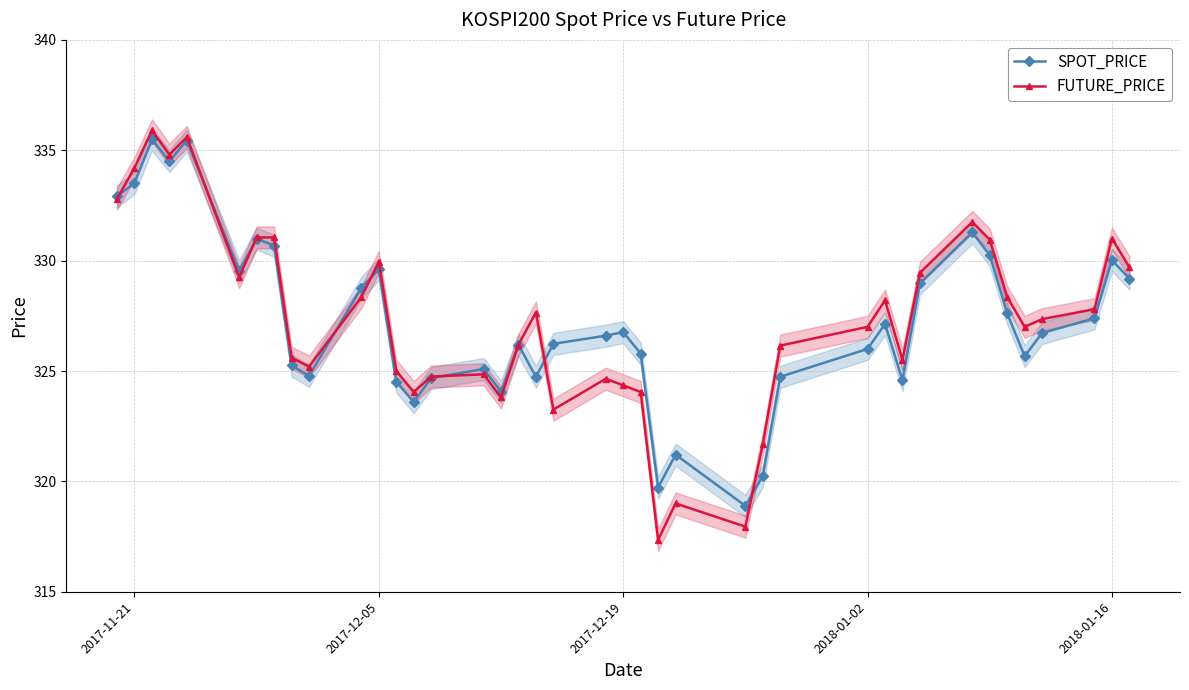

True or false: FUTURE_PRICE has more than 2 points higher than both neighbors.

True